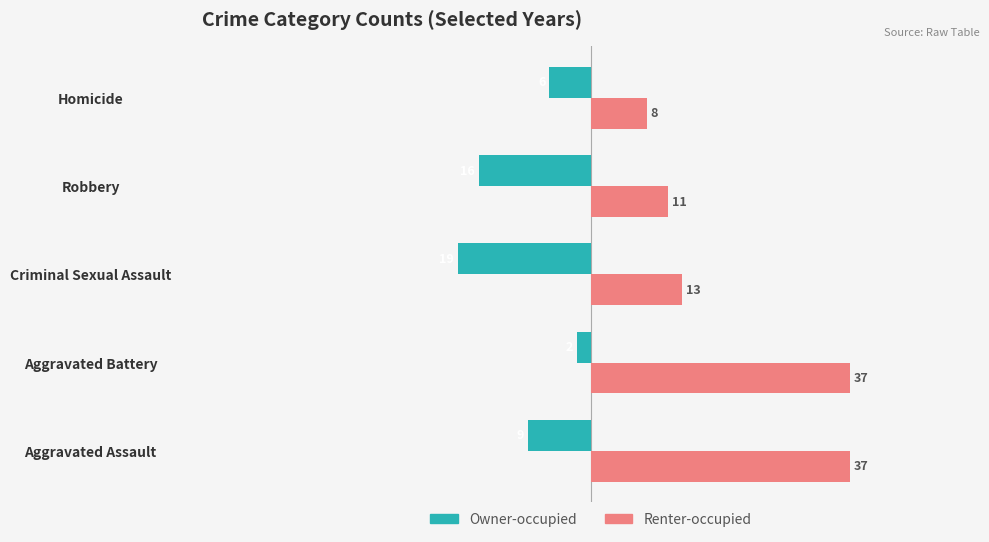

What is the difference between the maximum and minimum values in the Owner-occupied series?

17